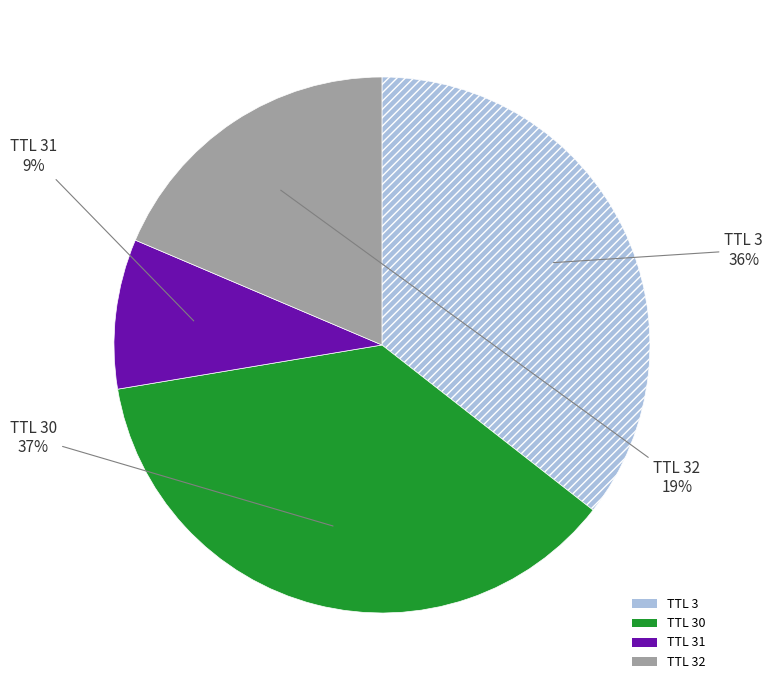

Does any single category account for the majority?

No